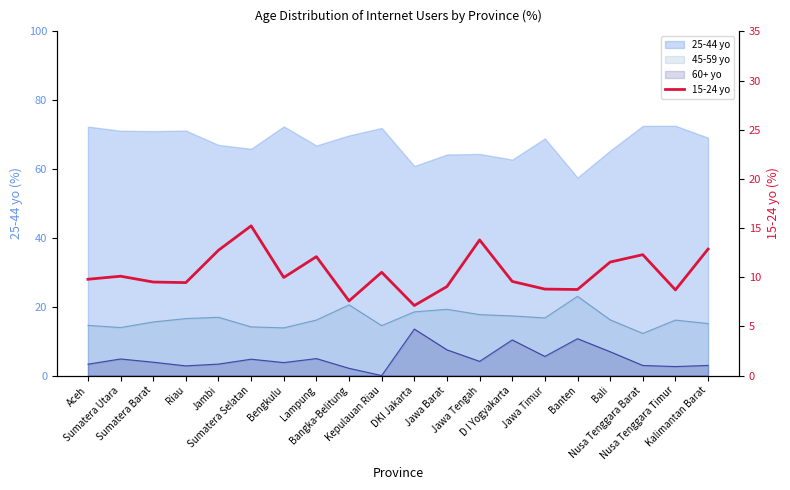

What is the label of the 5th point from the right?

Banten